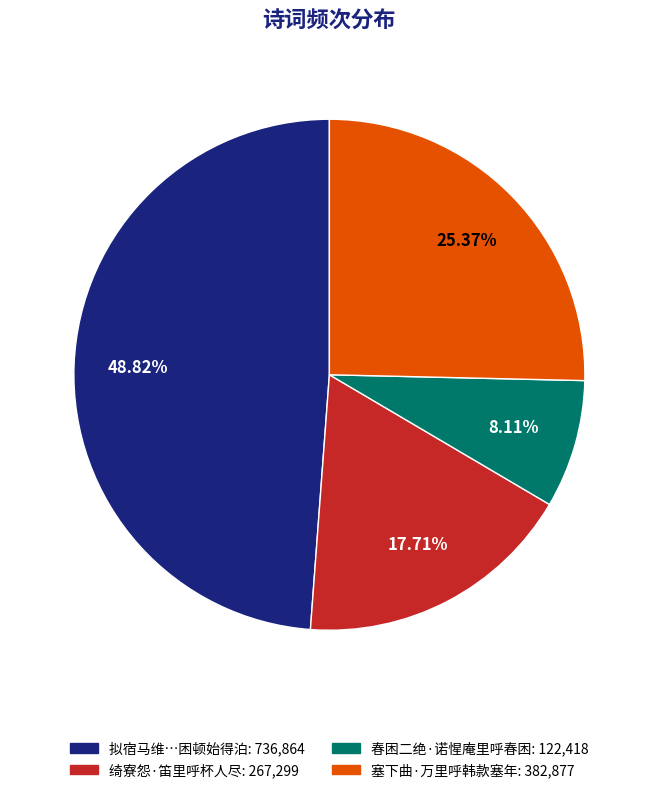

Does any single category account for the majority?

No